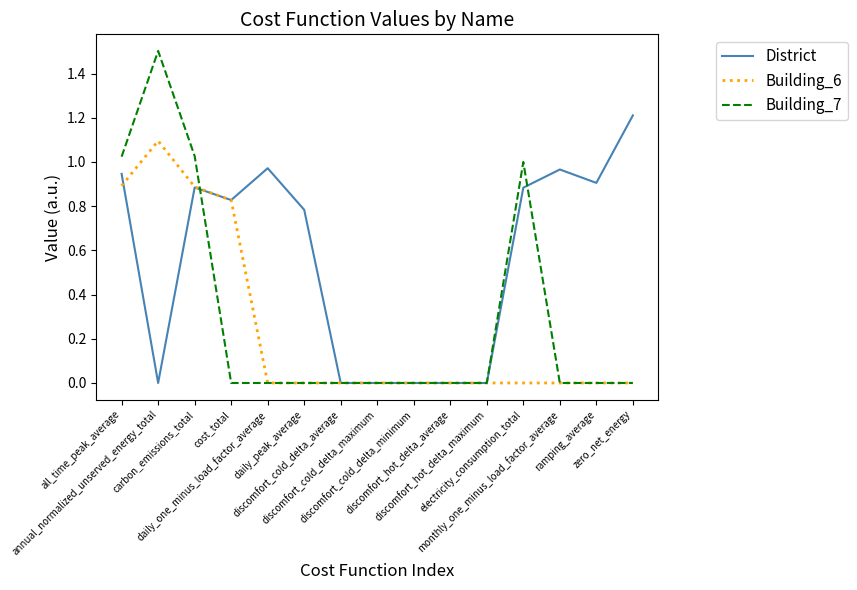

List the series in order of their peak value, lowest first.

Building_6, District, Building_7